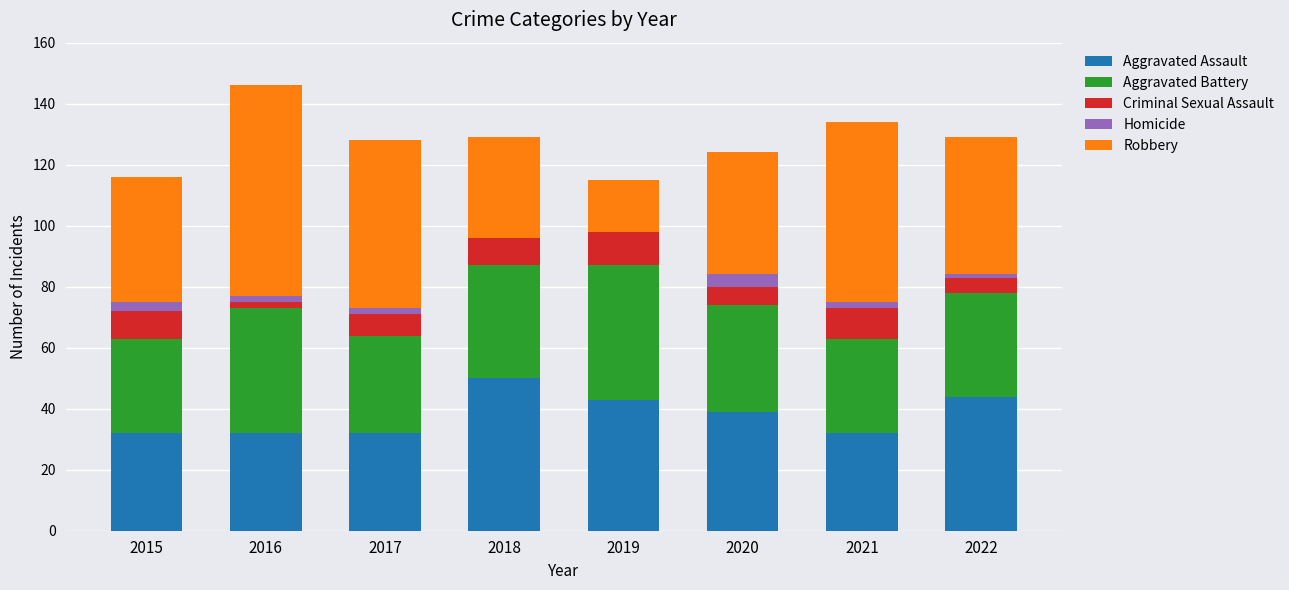

At which label does Aggravated Assault reach its peak?

2018